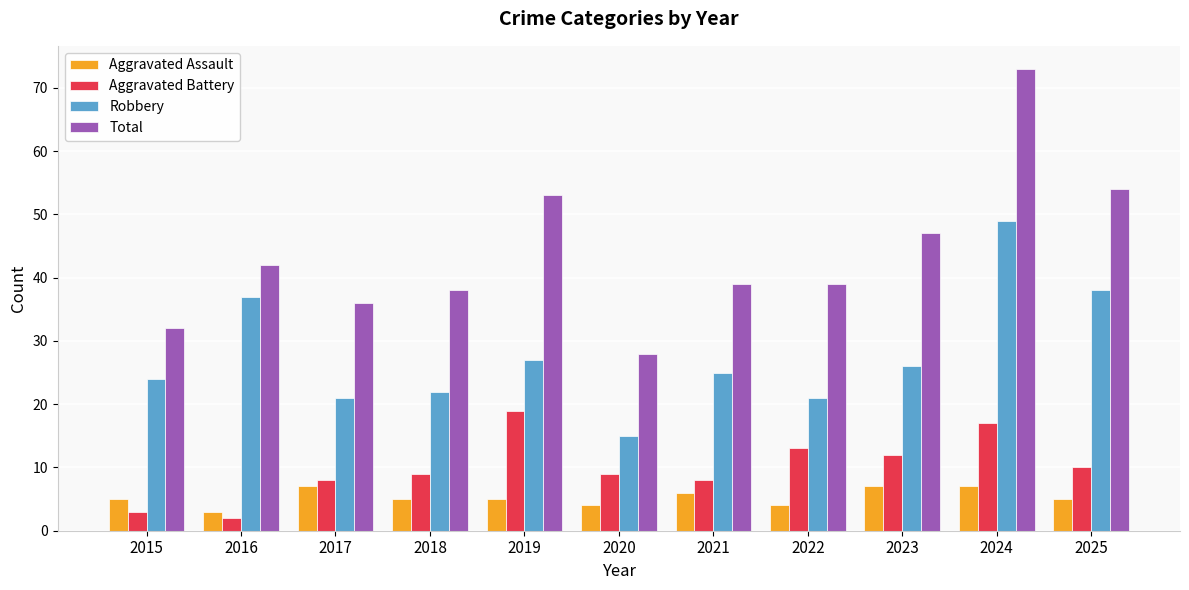

List the series in order of their peak value, lowest first.

Aggravated Assault, Aggravated Battery, Robbery, Total